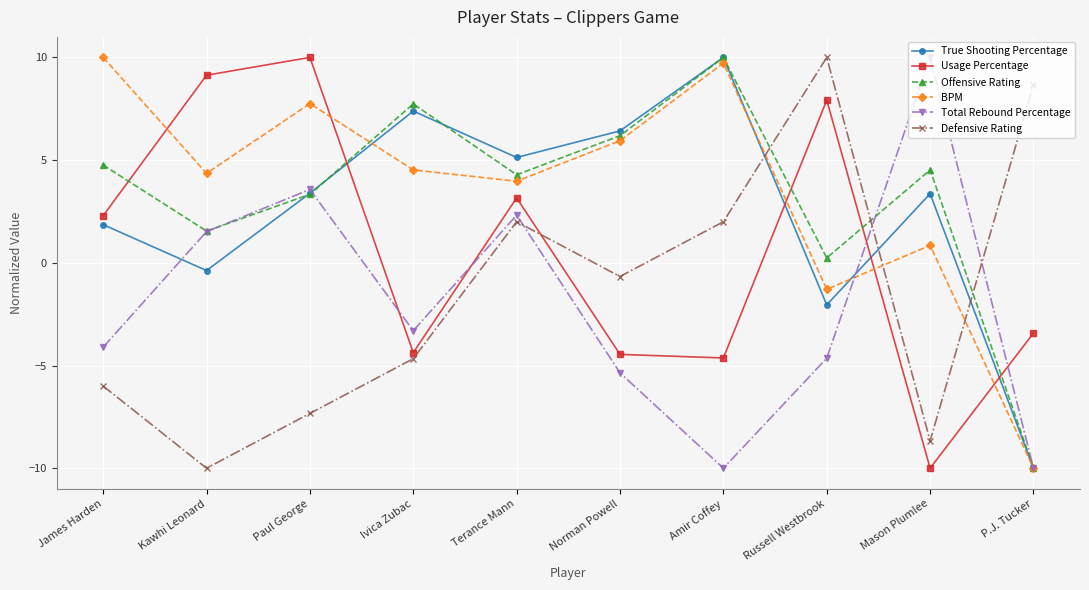

Which series changed the most between Kawhi Leonard and Mason Plumlee?

Usage Percentage